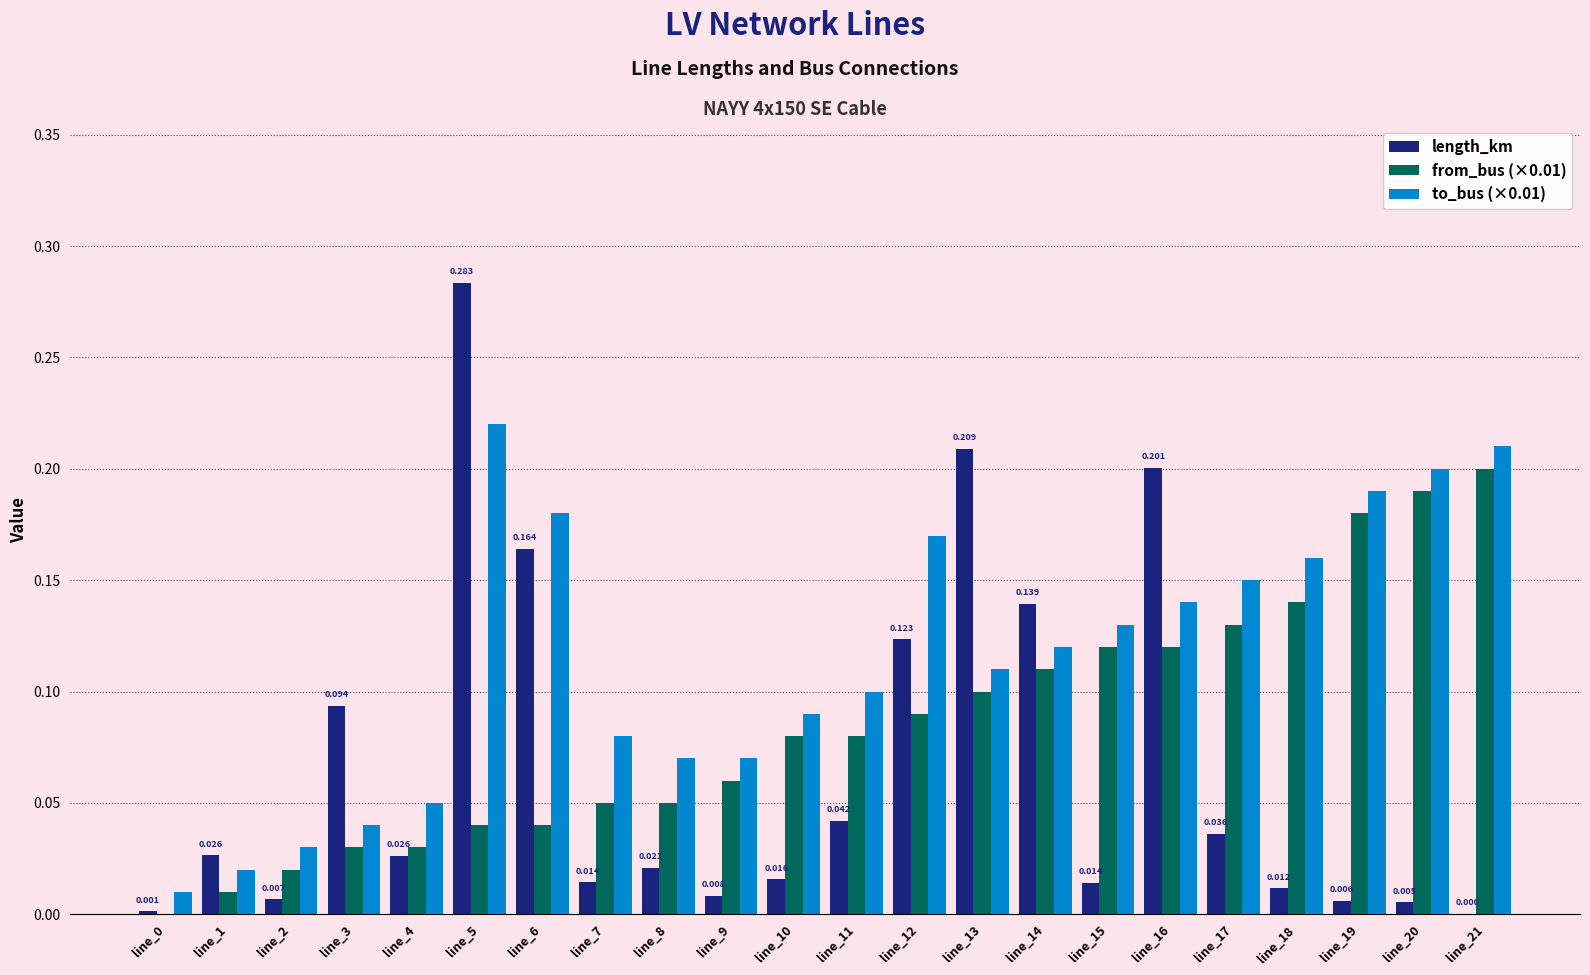

True or false: length_km has a value of 0.0 at line_8.

True